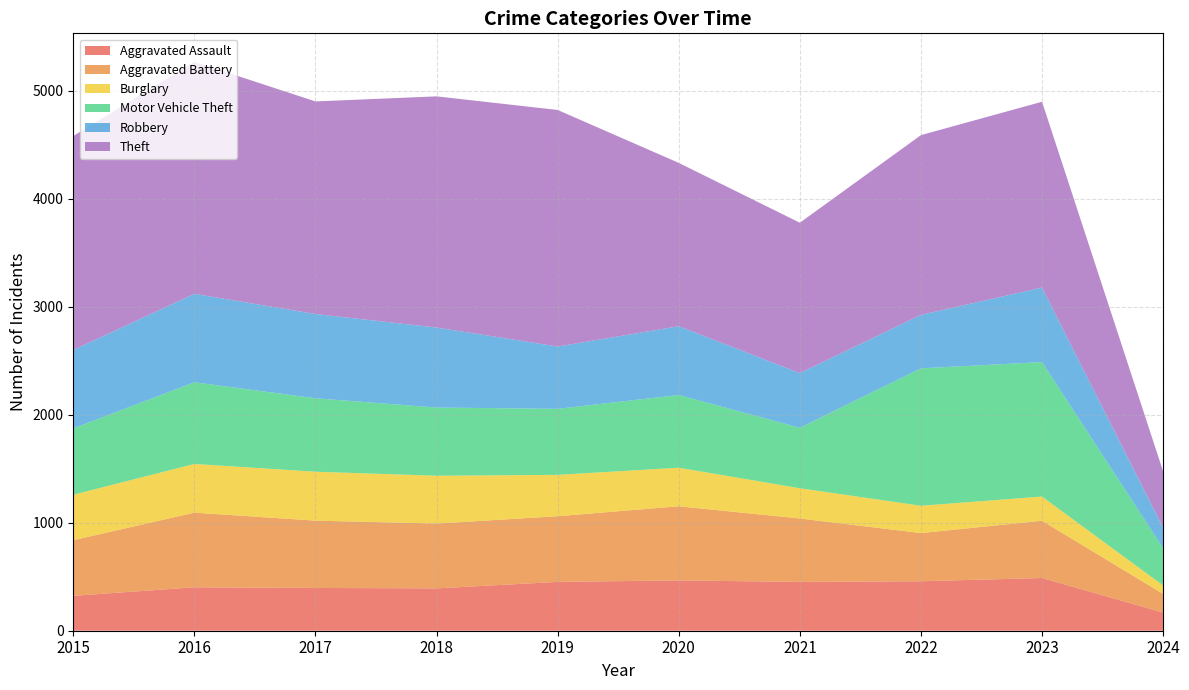

Reading left to right, transcribe all the data shown in this chart.

Aggravated Assault: 2015=323	2016=402	2017=396	2018=392	2019=452	2020=466	2021=452	2022=458	2023=488	2024=168
Aggravated Battery: 2015=515	2016=691	2017=623	2018=600	2019=608	2020=686	2021=587	2022=446	2023=530	2024=173
Burglary: 2015=421	2016=451	2017=453	2018=443	2019=383	2020=357	2021=280	2022=253	2023=224	2024=78
Motor Vehicle Theft: 2015=614	2016=756	2017=680	2018=631	2019=611	2020=673	2021=560	2022=1272	2023=1245	2024=345
Robbery: 2015=726	2016=819	2017=780	2018=741	2019=577	2020=637	2021=506	2022=495	2023=690	2024=190
Theft: 2015=1981	2016=2148	2017=1968	2018=2140	2019=2190	2020=1512	2021=1392	2022=1664	2023=1720	2024=521